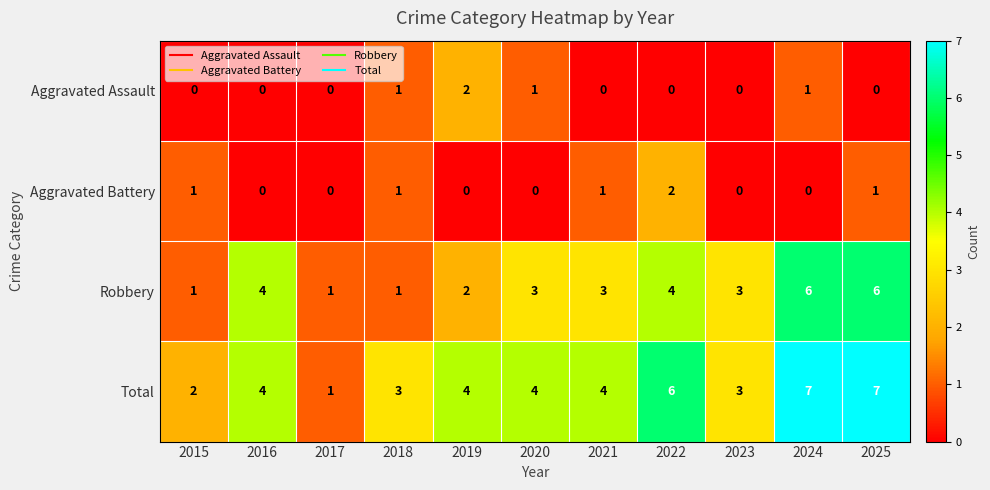

Which series changed the most between 2019 and 2023?

Aggravated Assault